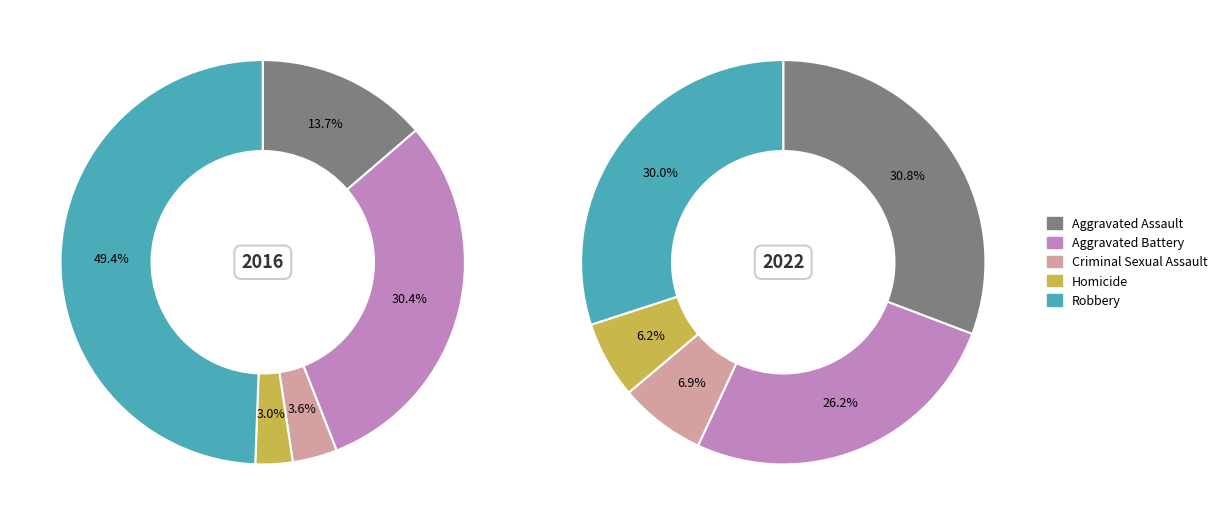

The values_2022 slice represents 19% of the pie. True or false?

False